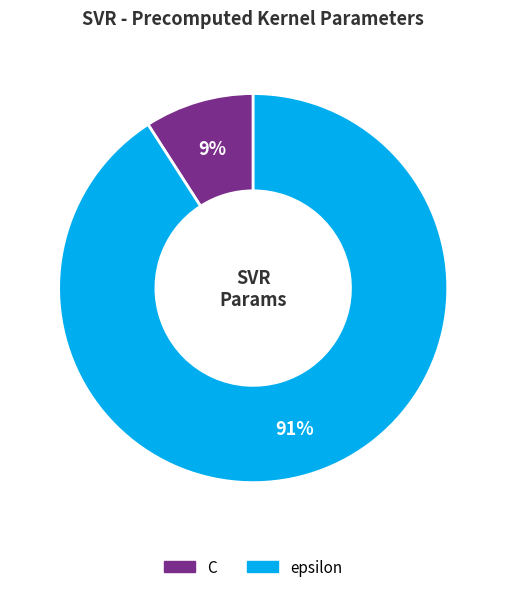

Rank the categories by value from lowest to highest.

C, epsilon